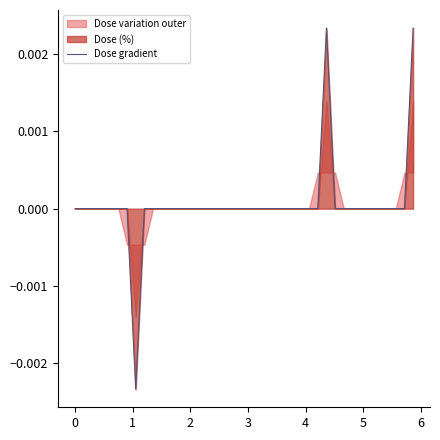

How many categories are shown in the chart?

40